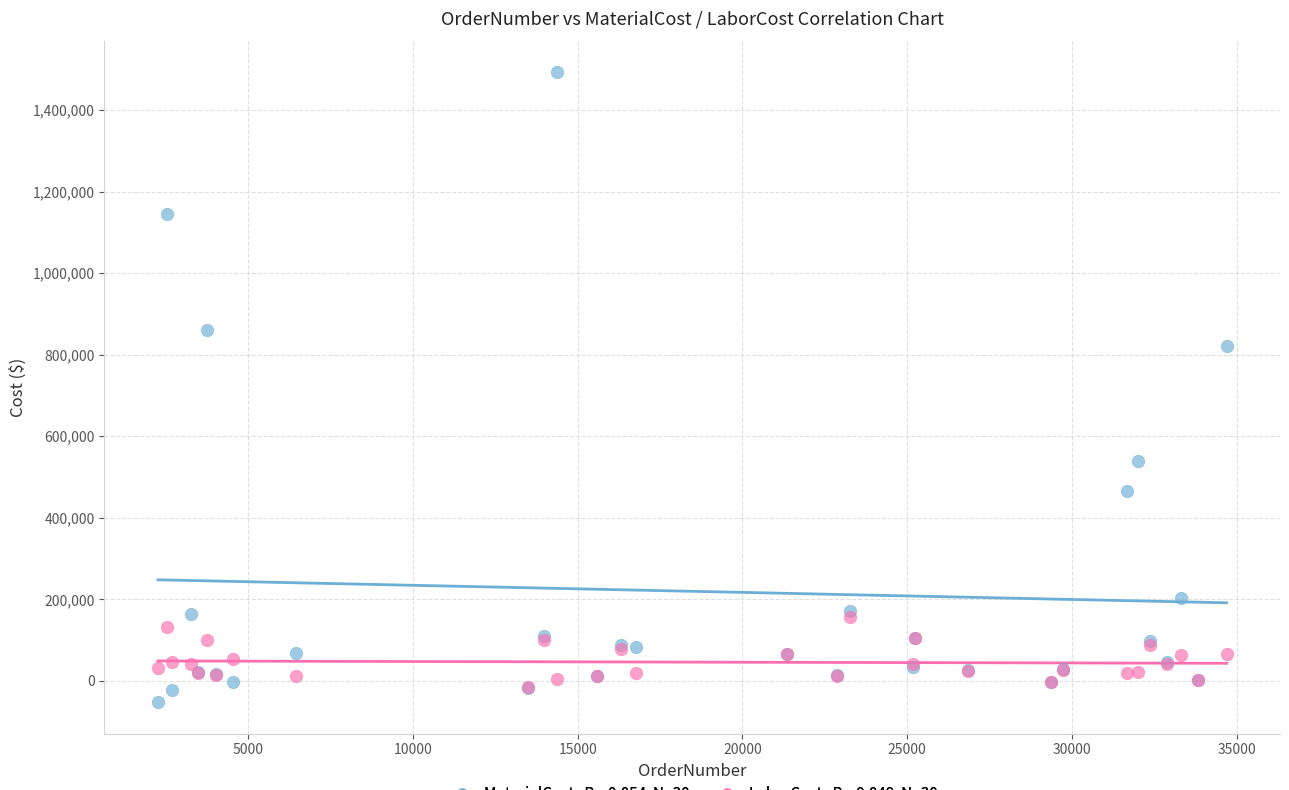

Across all series, what Y value is closest to 720445?

821307.9